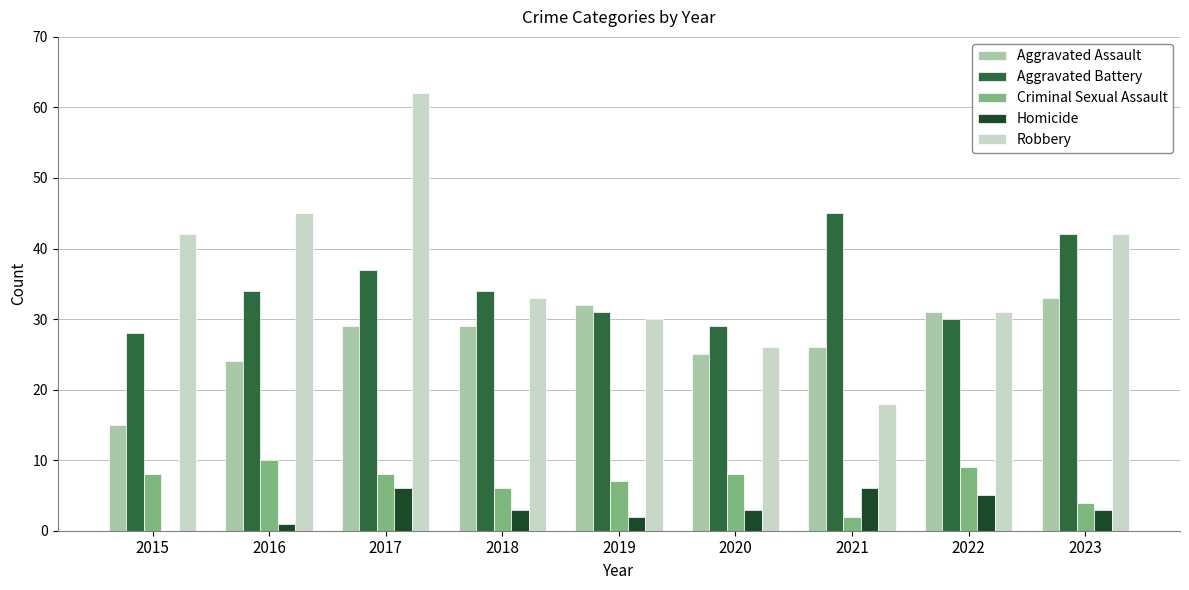

What is the sum of all Robbery values?

329